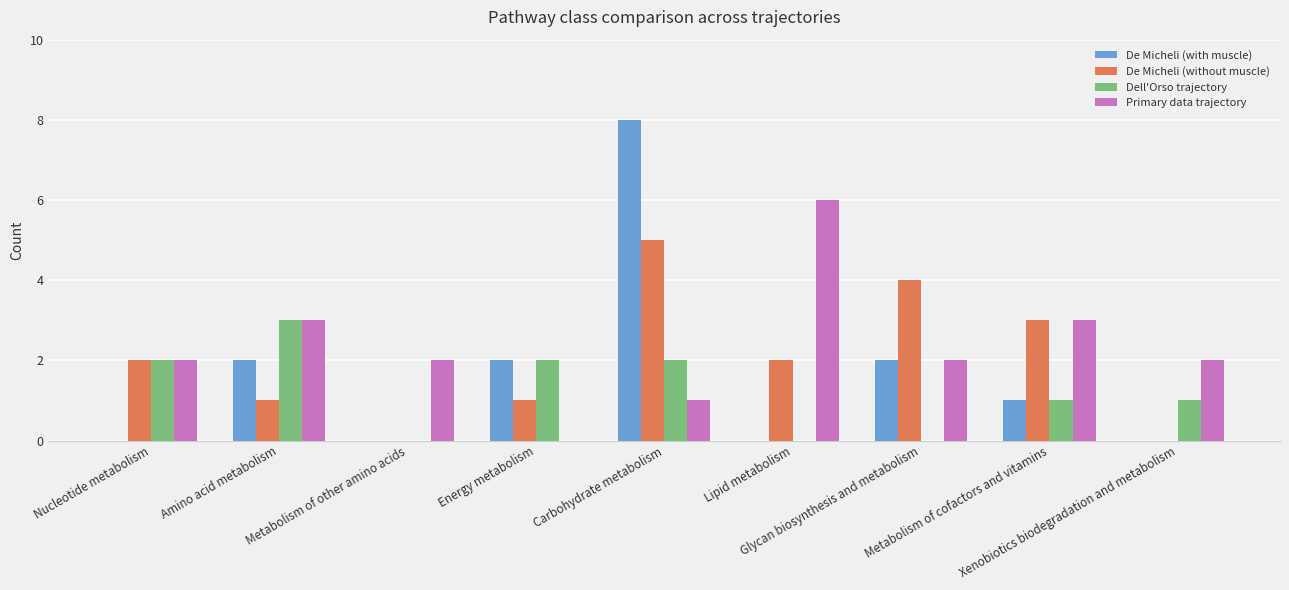

What is the difference between the Dell'Orso trajectory values at Nucleotide metabolism and Lipid metabolism?

2